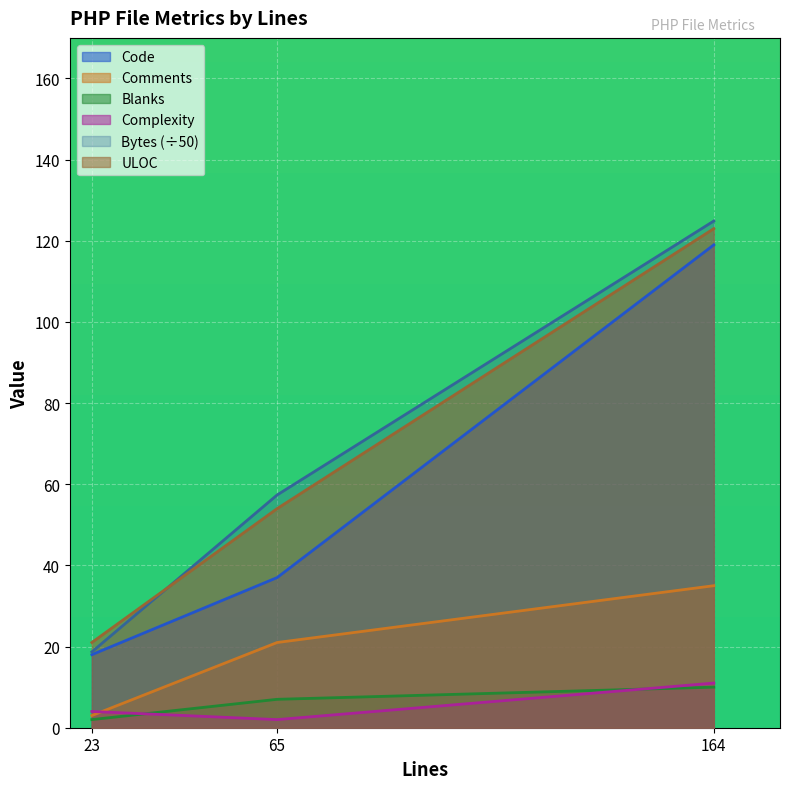

The Bytes series shows 18.7 at 23. True or false?

True